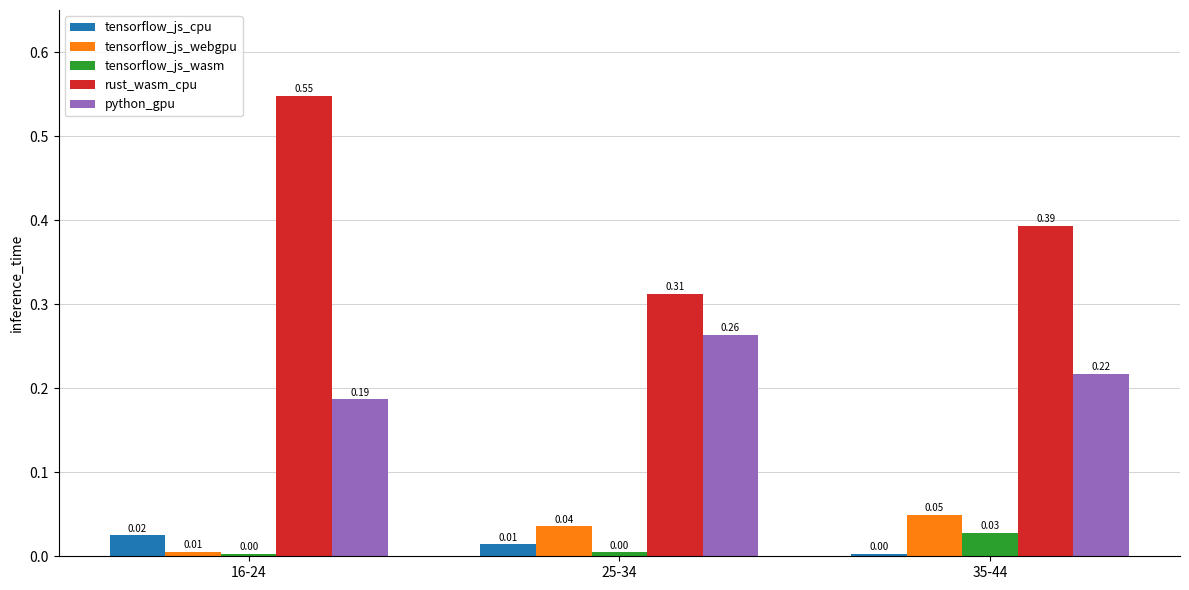

What is the total value across all series at 25-34?

0.6